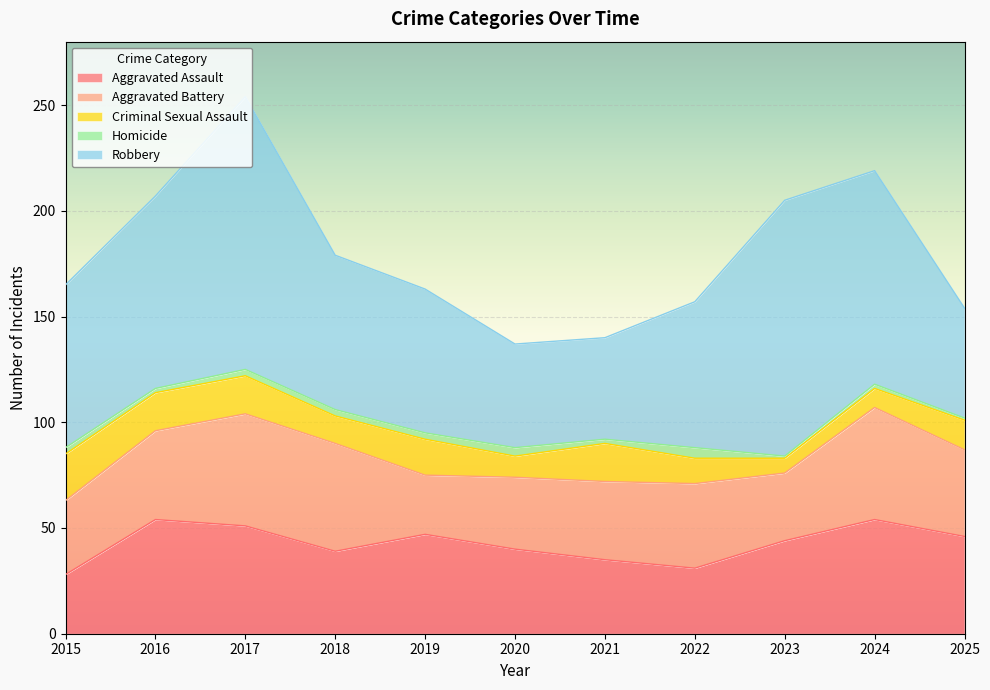

List the series in order of their peak value, lowest first.

Homicide, Criminal Sexual Assault, Aggravated Battery, Aggravated Assault, Robbery